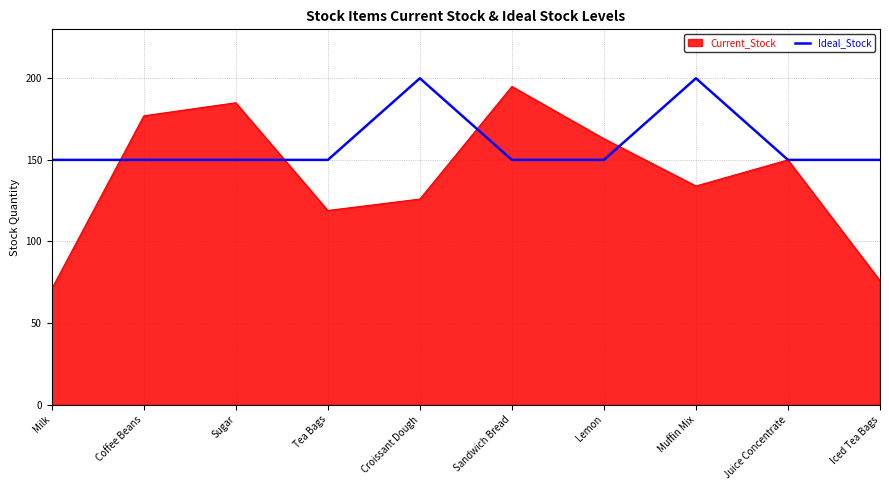

Is it true that Ideal_Stock equals 216 at Sugar?

False